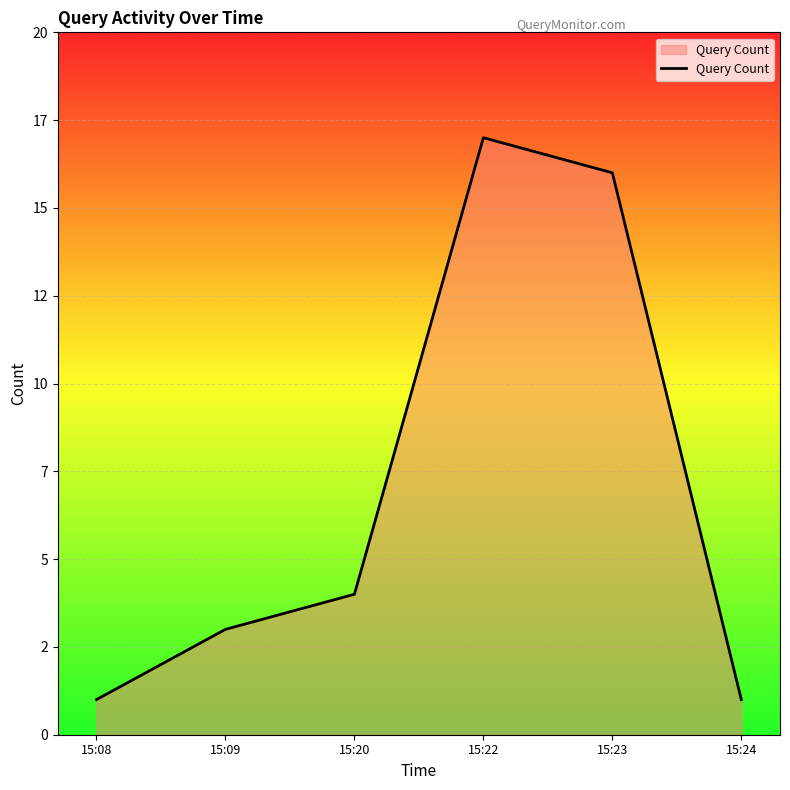

What is the value of the 6th point from the left?

1